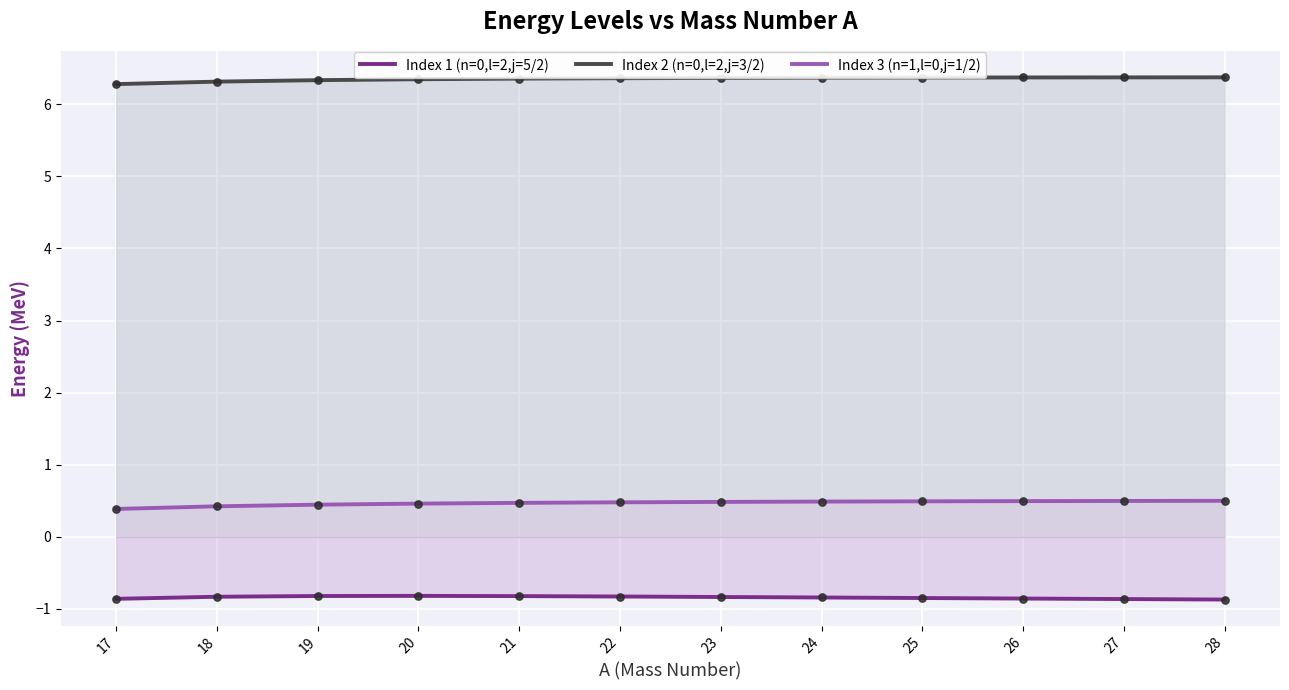

What is the total value across all series at 25?

6.0